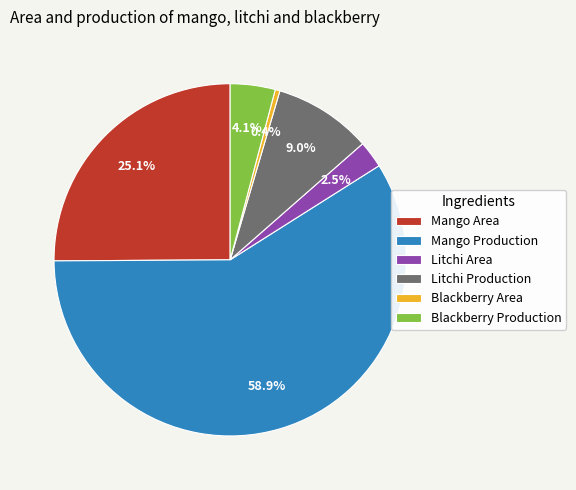

What percentage do Litchi Production and Mango Production together represent?

67.9%